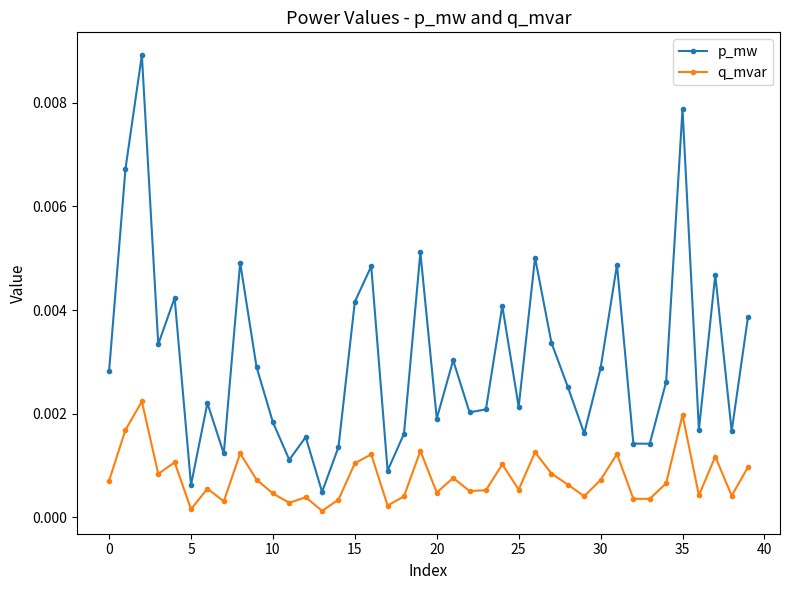

List the series in order of their overall mean, lowest first.

q_mvar, p_mw